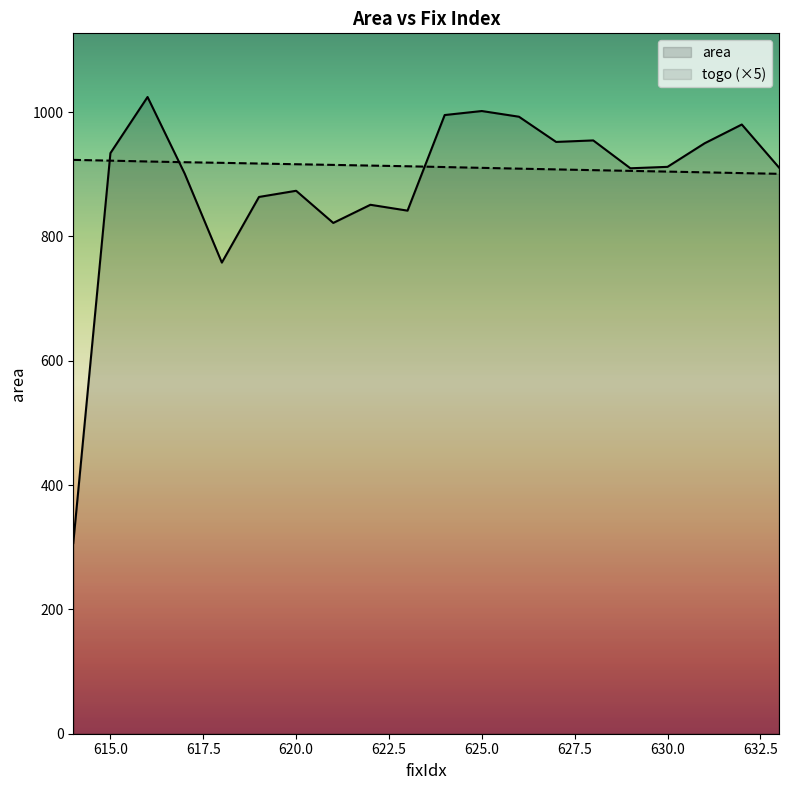

Approximately how many times larger is the value at 621 compared to 618?

1.1